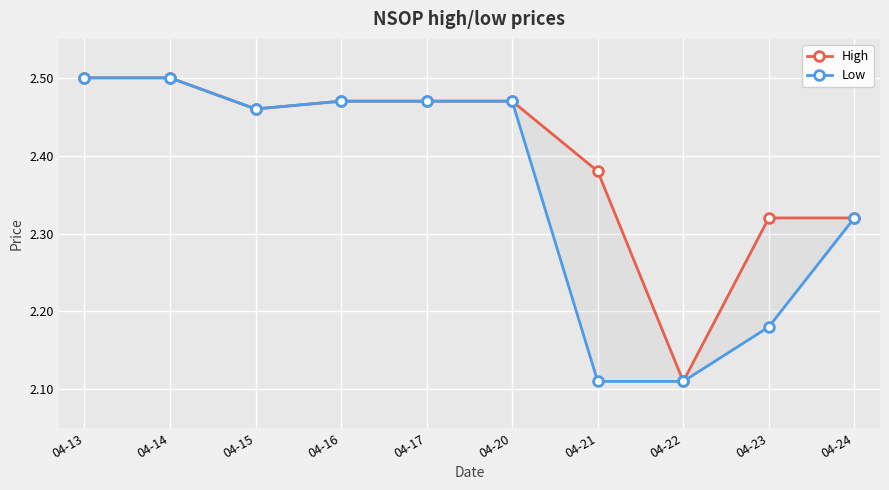

At which label is High closest to 2?

04-22